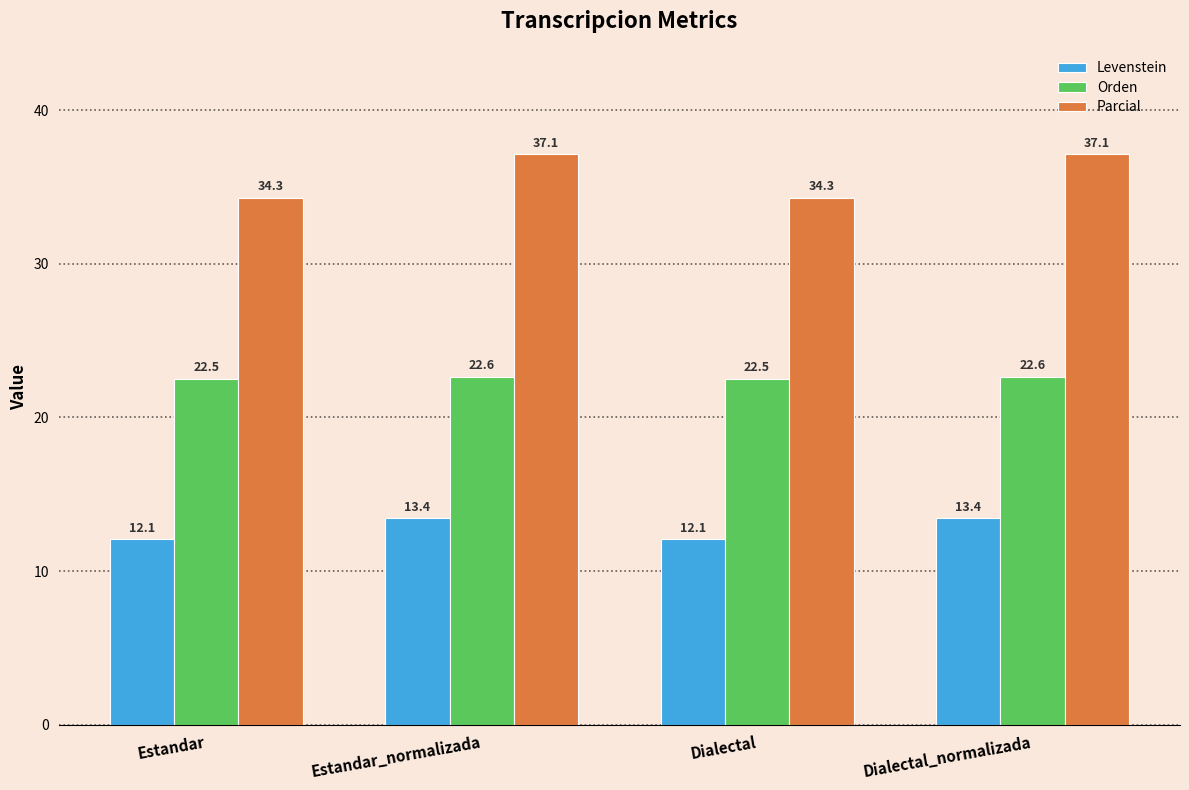

What are all the series names shown in the legend?

Levenstein, Orden, Parcial